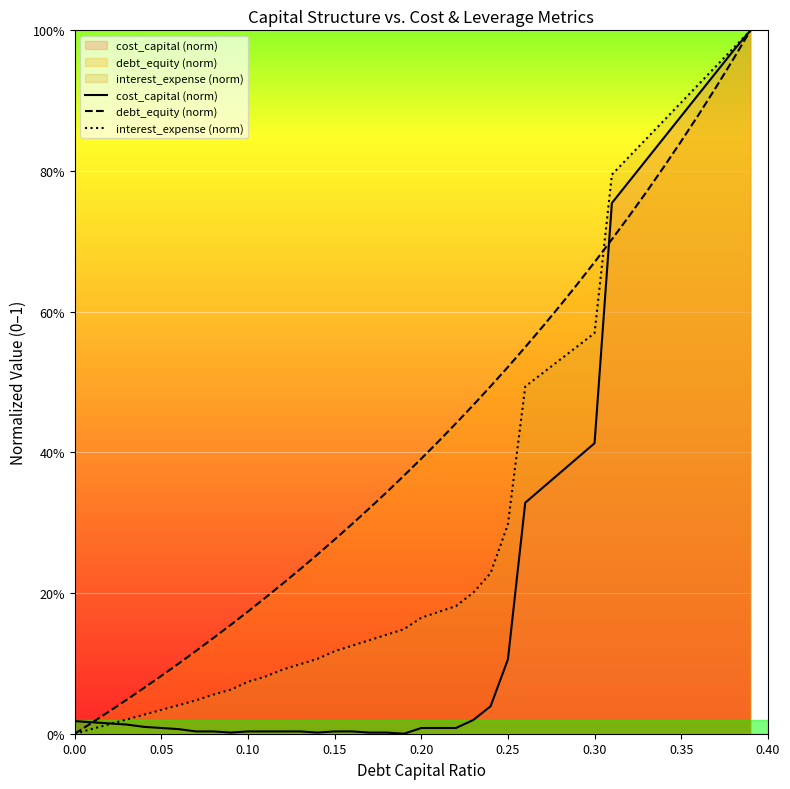

Reading left to right, extract all data points from this chart.

cost_capital (norm): 0.0	0.0	0.0	0.0	0.0	0.0	0.0	0.0	0.0	0.0	0.0	0.0	0.0	0.0	0.0	0.0	0.0	0.0	0.0	0.0	0.0	0.0	0.0	0.0	0.0	0.1	0.3	0.3	0.4	0.4	0.4	0.8	0.8	0.8	0.8	0.9	0.9	0.9	1.0	1.0
debt_equity (norm): 0.0	0.0	0.0	0.0	0.1	0.1	0.1	0.1	0.1	0.2	0.2	0.2	0.2	0.2	0.3	0.3	0.3	0.3	0.3	0.4	0.4	0.4	0.4	0.5	0.5	0.5	0.5	0.6	0.6	0.6	0.7	0.7	0.7	0.8	0.8	0.8	0.9	0.9	1.0	1.0
interest_expense (norm): 0.0	0.0	0.0	0.0	0.0	0.0	0.0	0.0	0.1	0.1	0.1	0.1	0.1	0.1	0.1	0.1	0.1	0.1	0.1	0.1	0.2	0.2	0.2	0.2	0.2	0.3	0.5	0.5	0.5	0.6	0.6	0.8	0.8	0.8	0.9	0.9	0.9	0.9	1.0	1.0